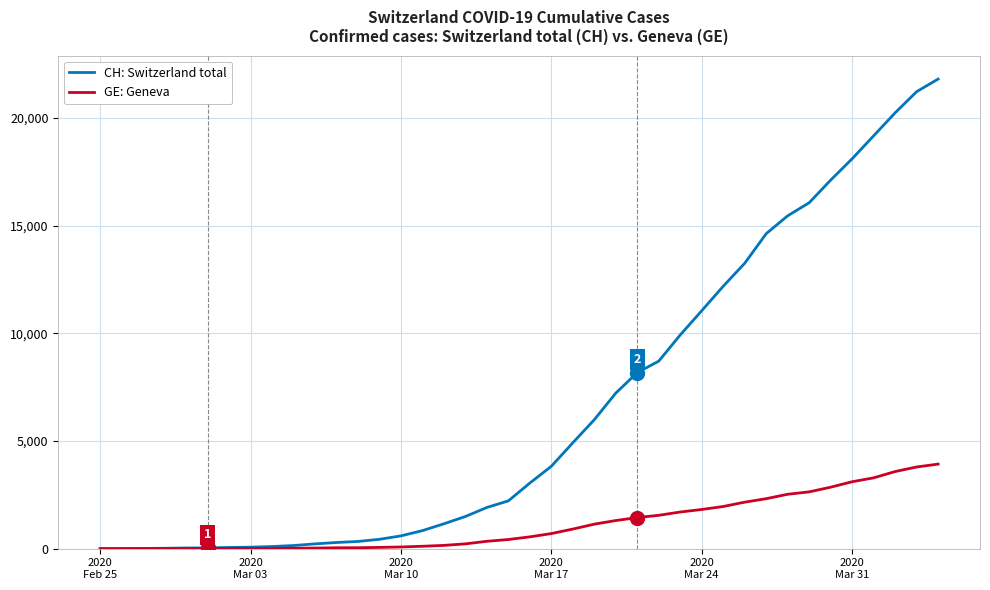

What is the greatest value displayed?

21808